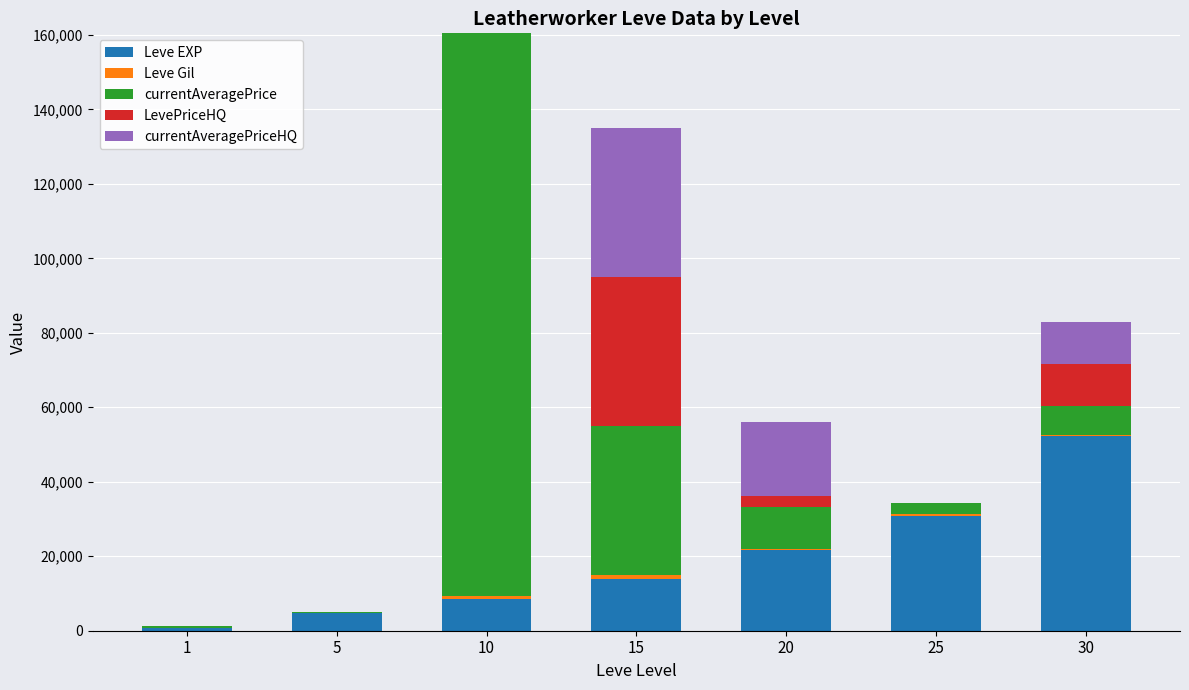

What is the sum of all Leve EXP values?

132340